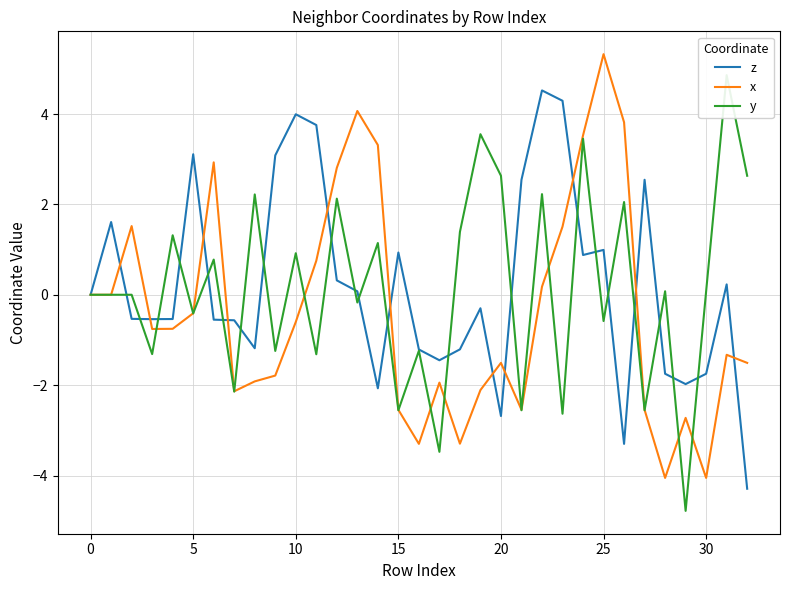

Reading right to left, transcribe all the data shown in this chart.

z: -4.3	0.2	-1.7	-2.0	-1.7	2.5	-3.3	1.0	0.9	4.3	4.5	2.5	-2.7	-0.3	-1.2	-1.4	-1.2	0.9	-2.1	0.1	0.3	3.8	4.0	3.1	-1.2	-0.6	-0.6	3.1	-0.5	-0.5	-0.5	1.6	0.0
x: -1.5	-1.3	-4.1	-2.7	-4.1	-2.5	3.8	5.3	3.5	1.5	0.2	-2.5	-1.5	-2.1	-3.3	-1.9	-3.3	-2.5	3.3	4.1	2.8	0.8	-0.6	-1.8	-1.9	-2.1	2.9	-0.4	-0.8	-0.8	1.5	0.0	0.0
y: 2.6	4.9	0.1	-4.8	0.1	-2.6	2.1	-0.6	3.5	-2.6	2.2	-2.6	2.6	3.6	1.4	-3.5	-1.2	-2.6	1.1	-0.2	2.1	-1.3	0.9	-1.2	2.2	-2.1	0.8	-0.4	1.3	-1.3	0.0	0.0	0.0